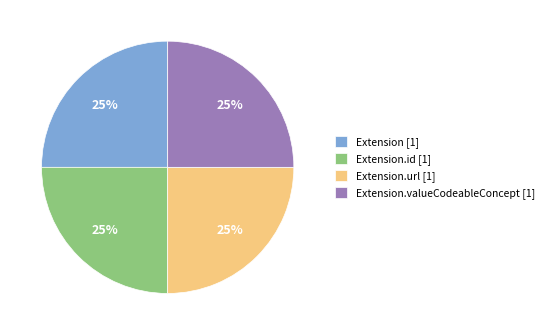

True or false: Extension.valueCodeableConcept [1] accounts for 25% of the total.

True